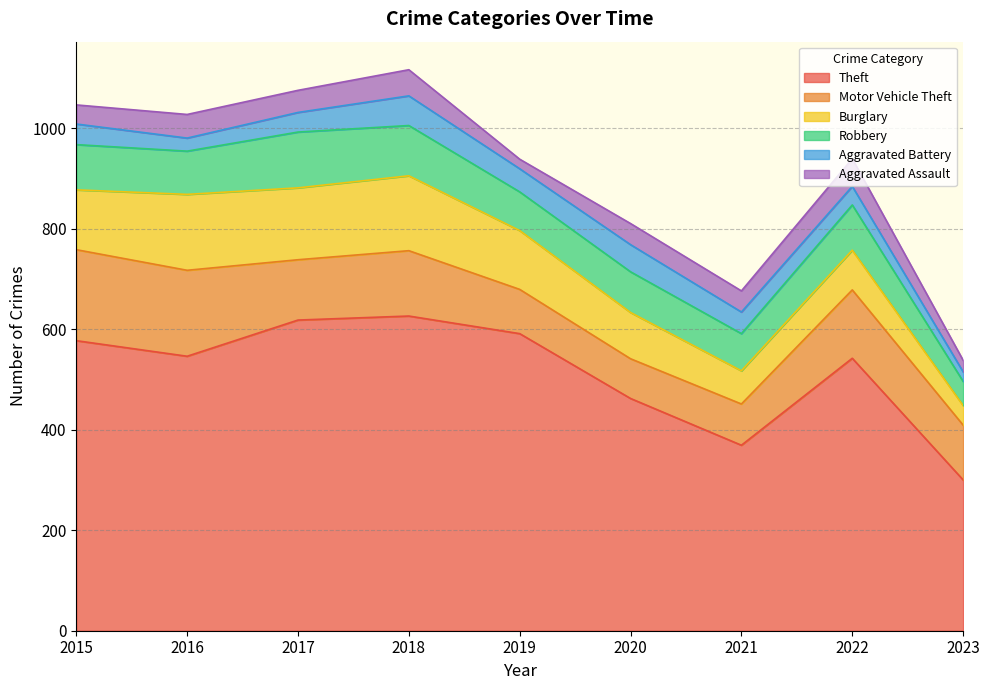

True or false: Motor Vehicle Theft and Aggravated Battery intersect in this chart.

False